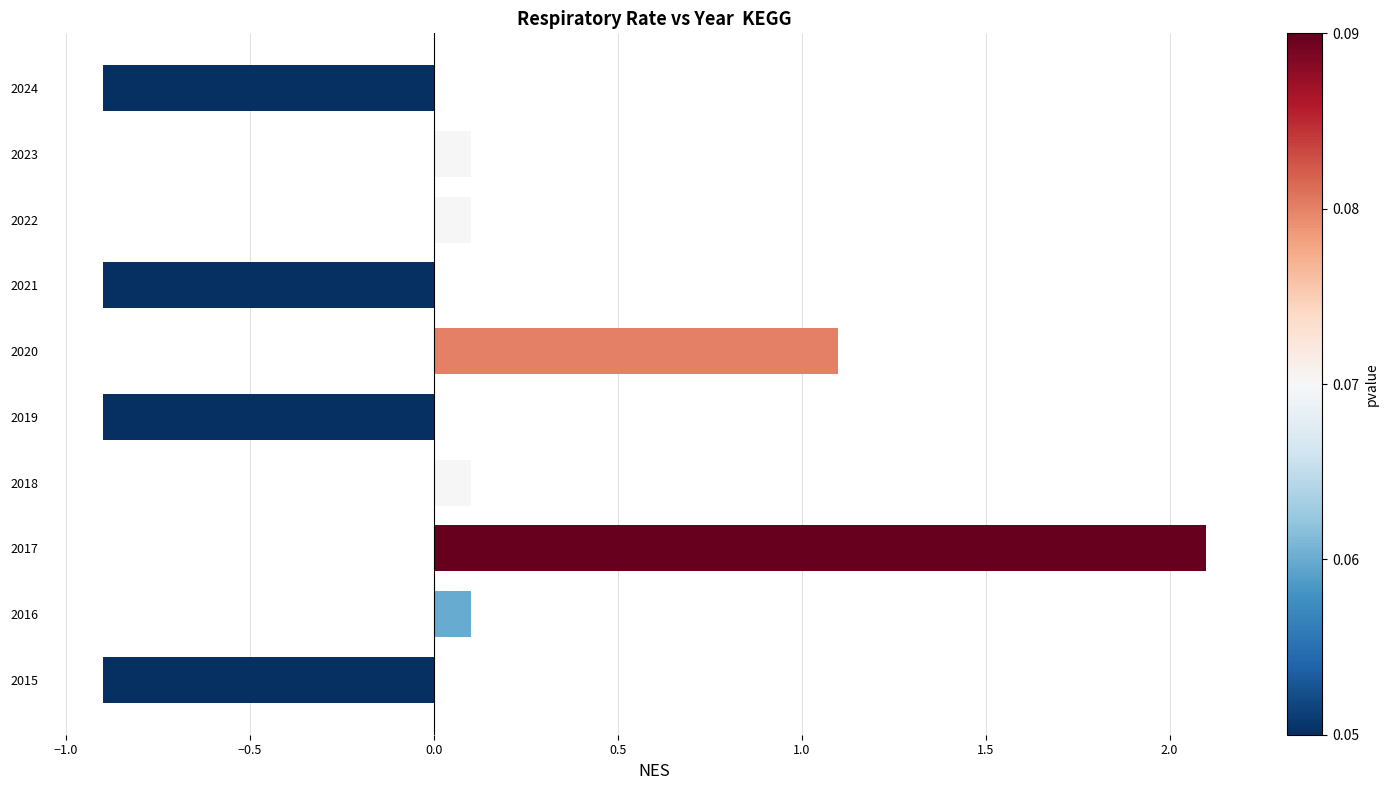

Which has a higher value, 2024 or 2020?

2020